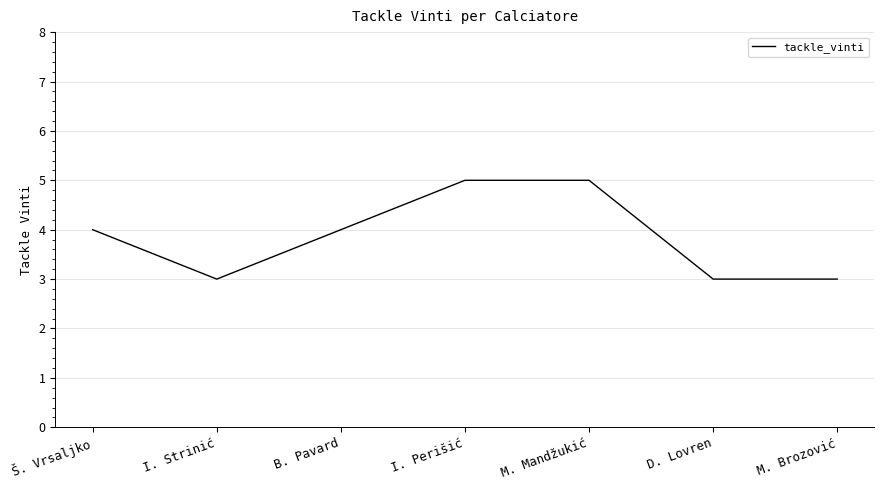

Reading left to right, list all the values displayed in this chart.

Š. Vrsaljko=4	I. Strinić=3	B. Pavard=4	I. Perišić=5	M. Mandžukić=5	D. Lovren=3	M. Brozović=3